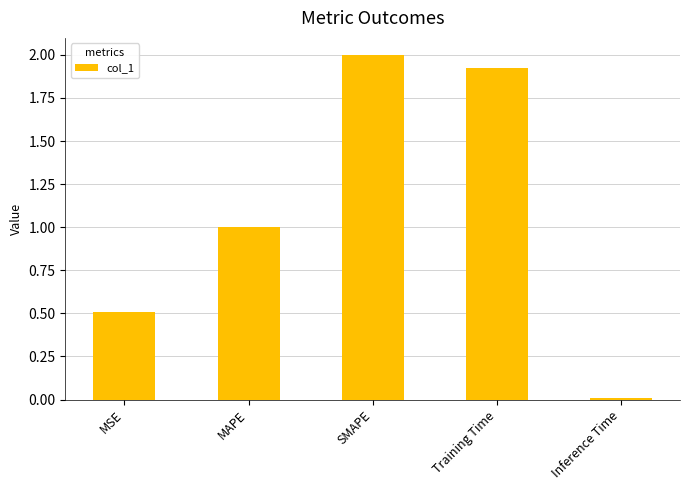

What is the difference between the second highest and second lowest values?

1.4